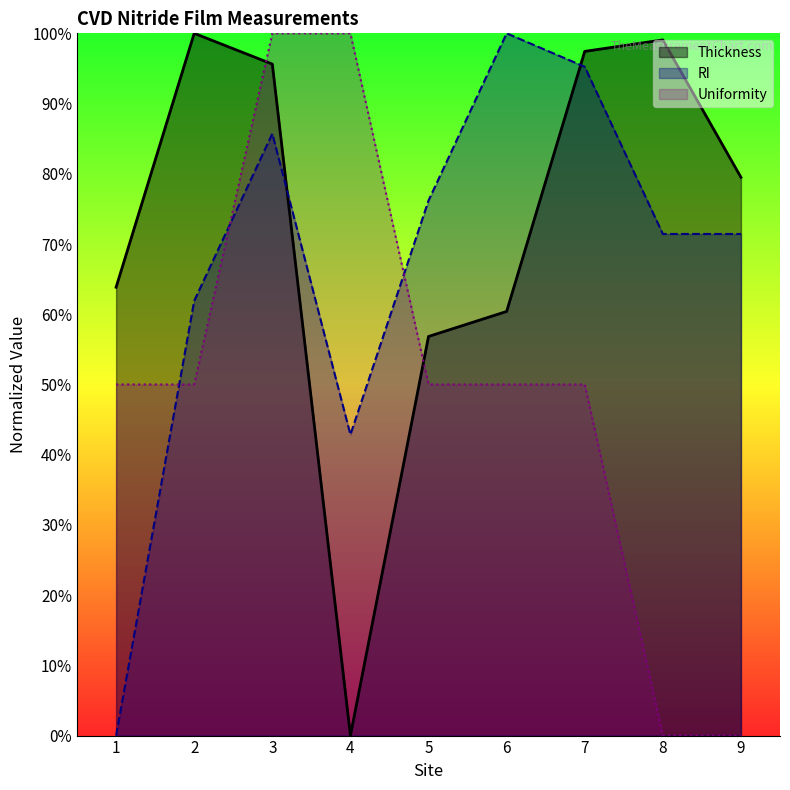

Between 2 and 3, which series saw the biggest shift?

Uniformity